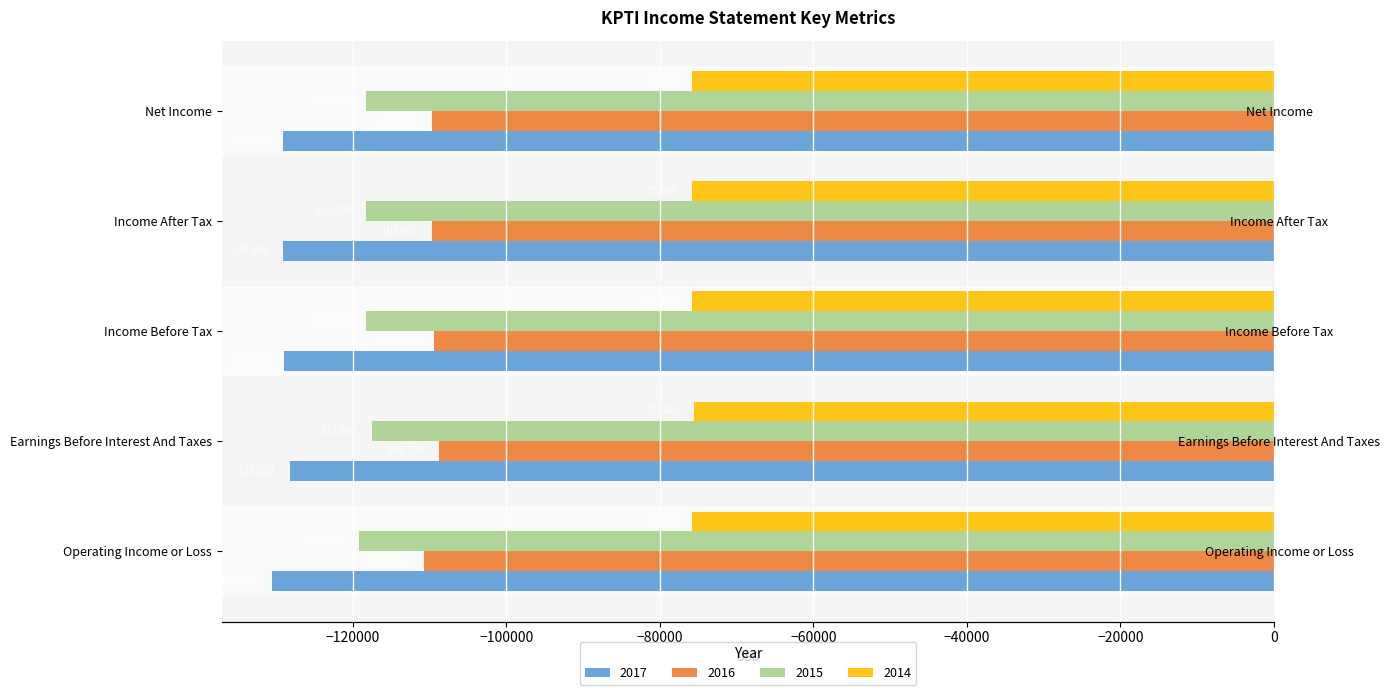

How many bars are there in each group?

4